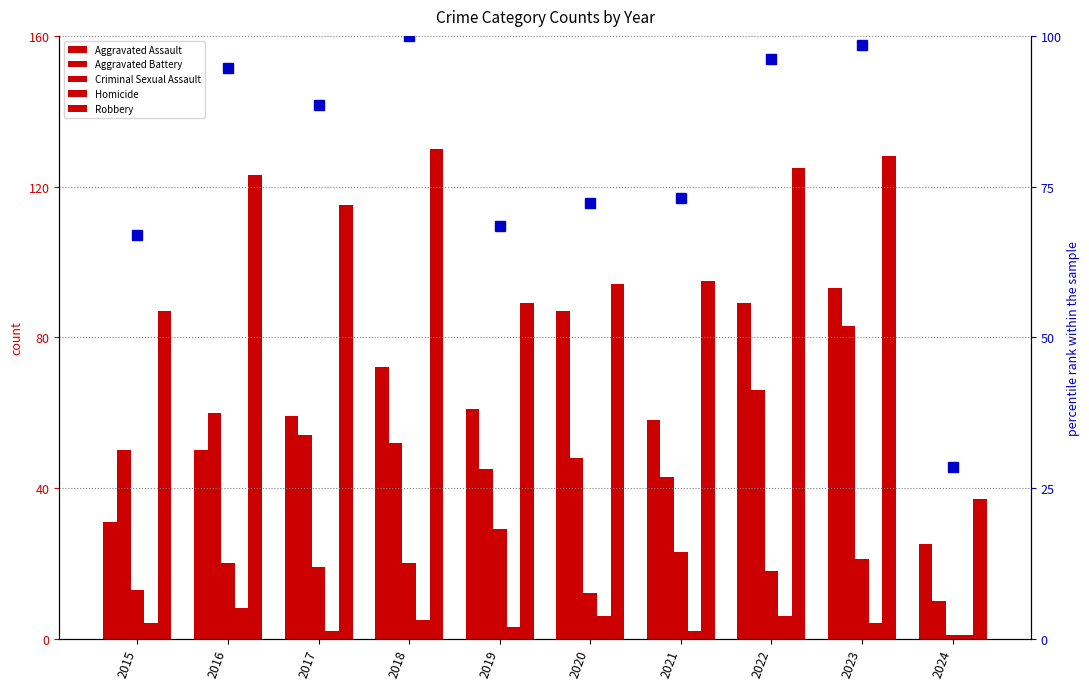

What is the total value across all series at 2019?

295.5